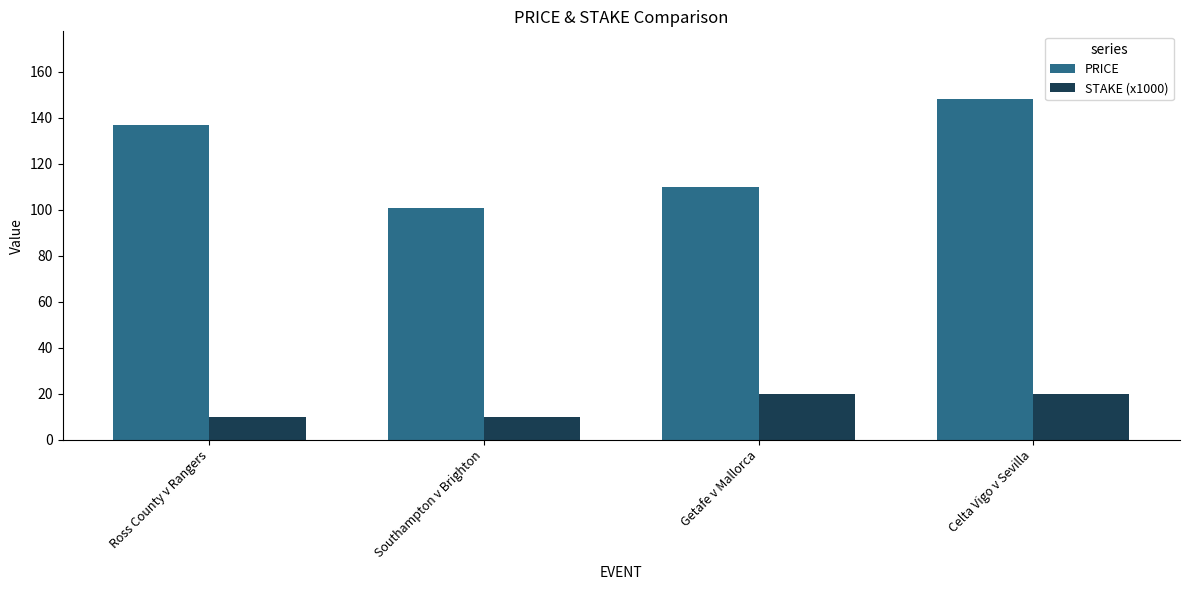

What is the smallest value displayed?

10